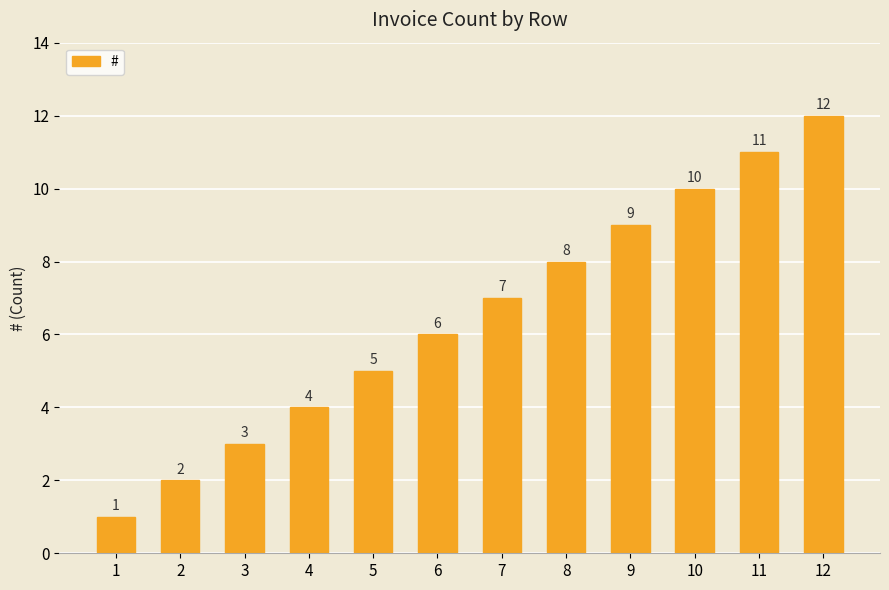

Between 2 and 3, which is larger?

3